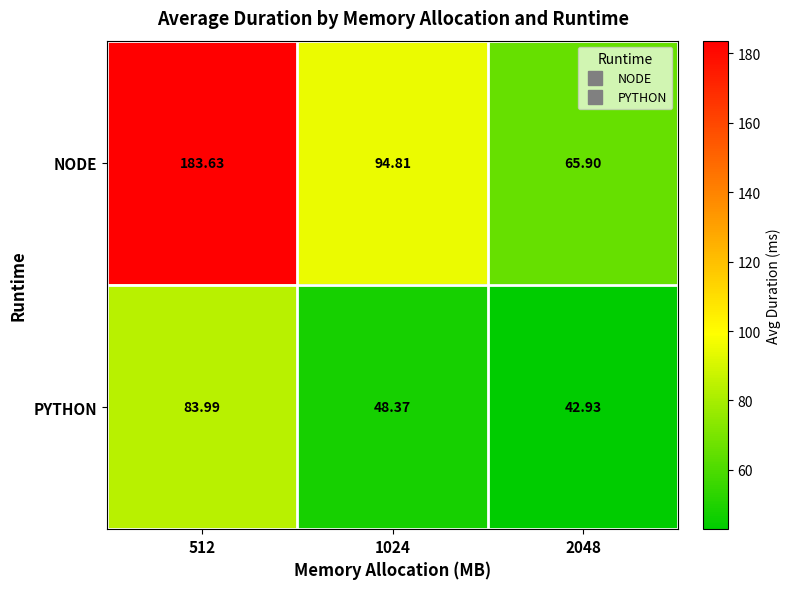

Which series has the largest range (max minus min)?

NODE